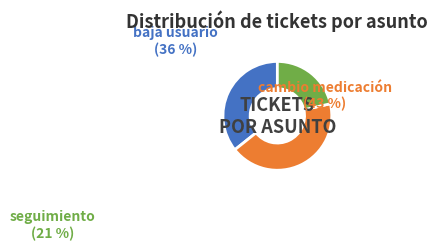

How many slices are in this pie chart?

3